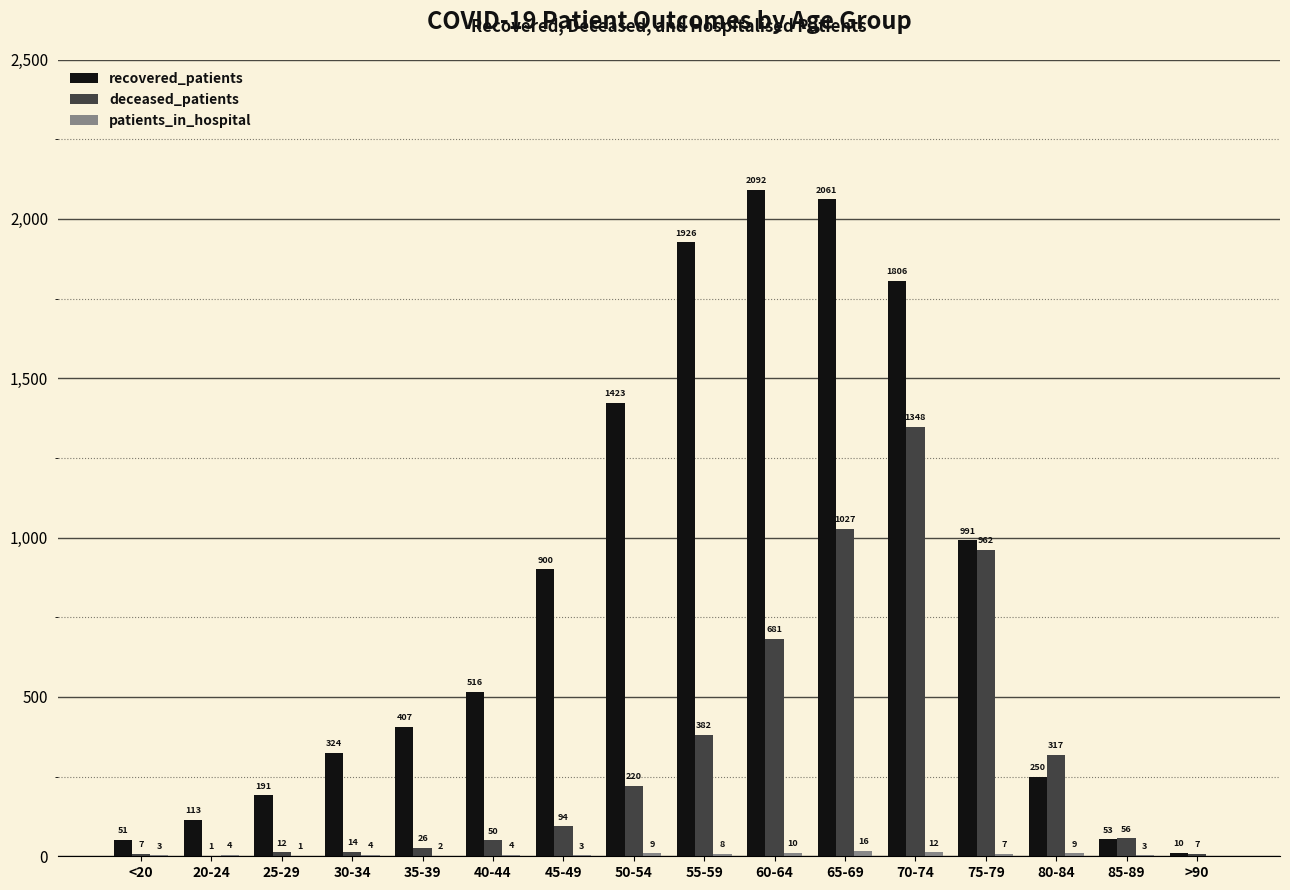

Is it true that deceased_patients equals 143 at 55-59?

False